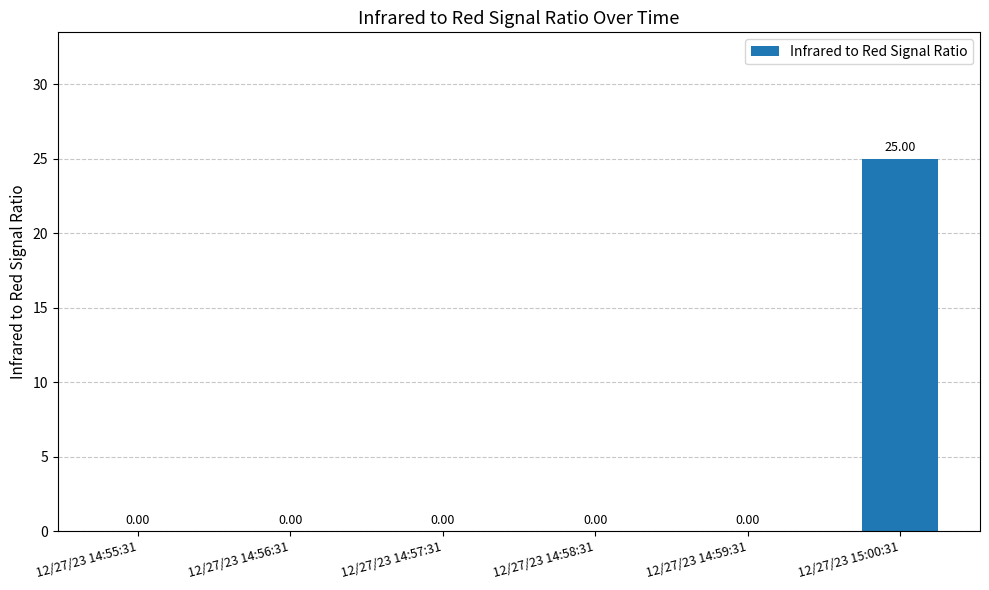

What is the change in value from 12/27/23 14:55:31 to 12/27/23 15:00:31?

+25